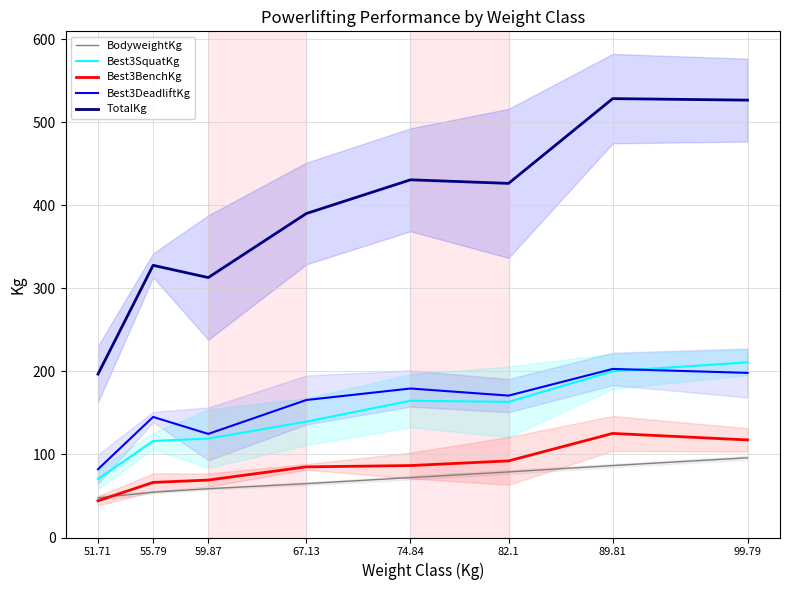

Where is the first local minimum for Best3SquatKg?

82.1